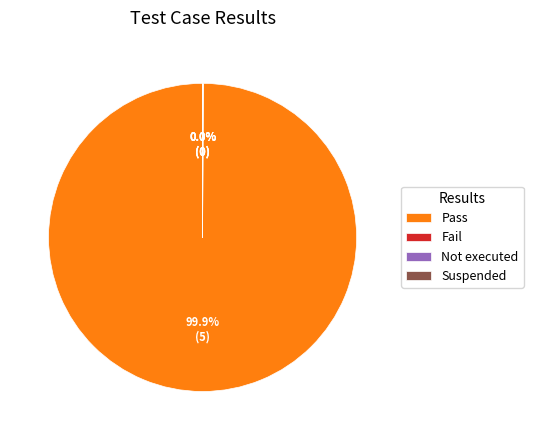

Is there a majority slice in this chart?

Yes